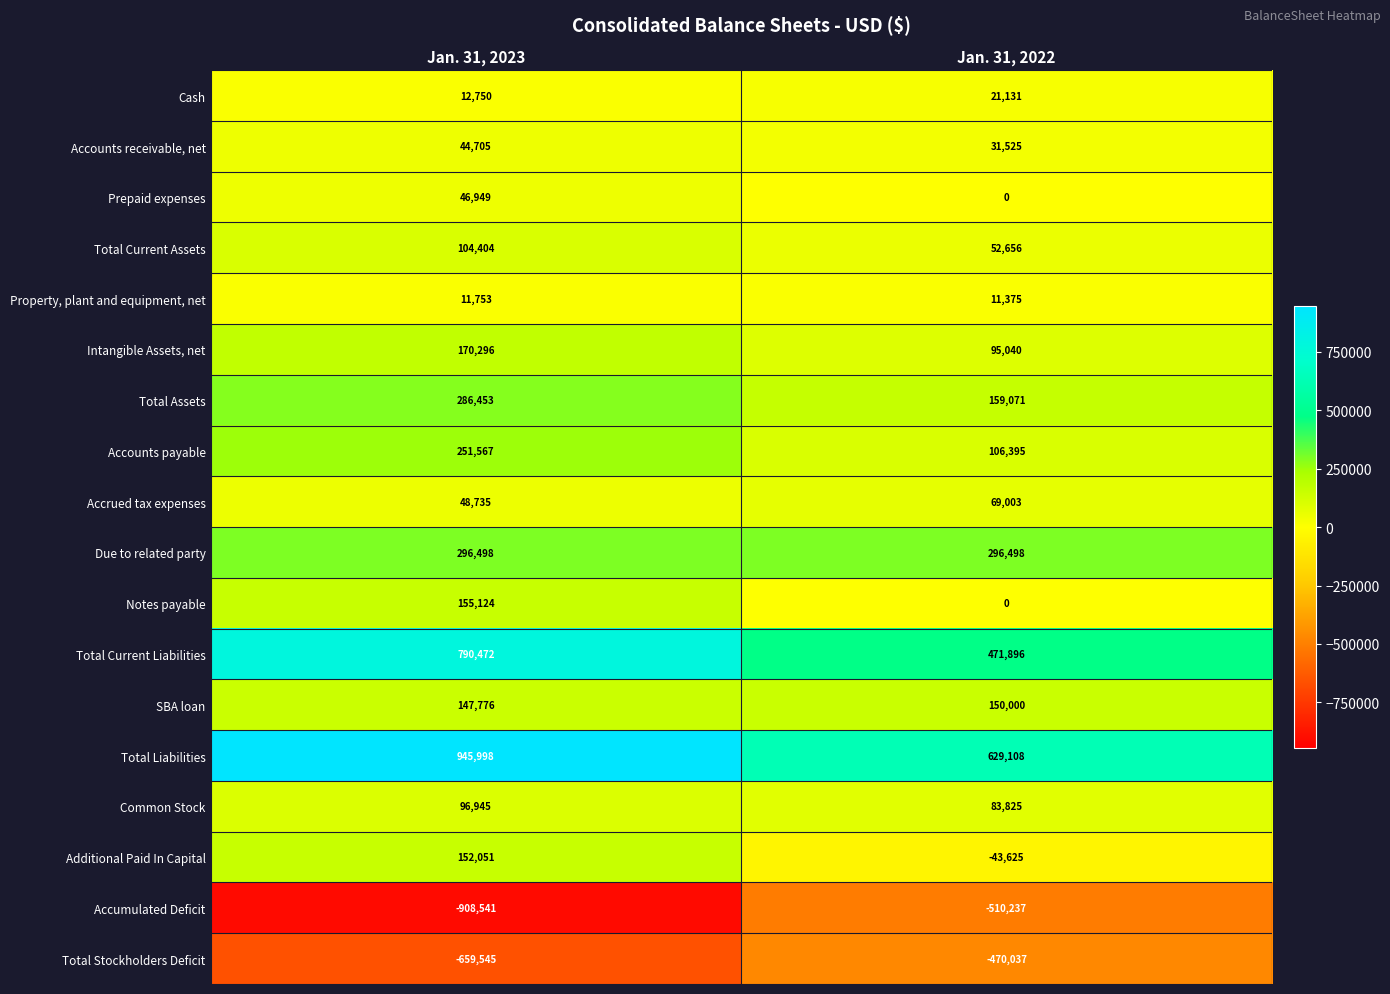

Which series has the largest total across all categories?

Total Liabilities